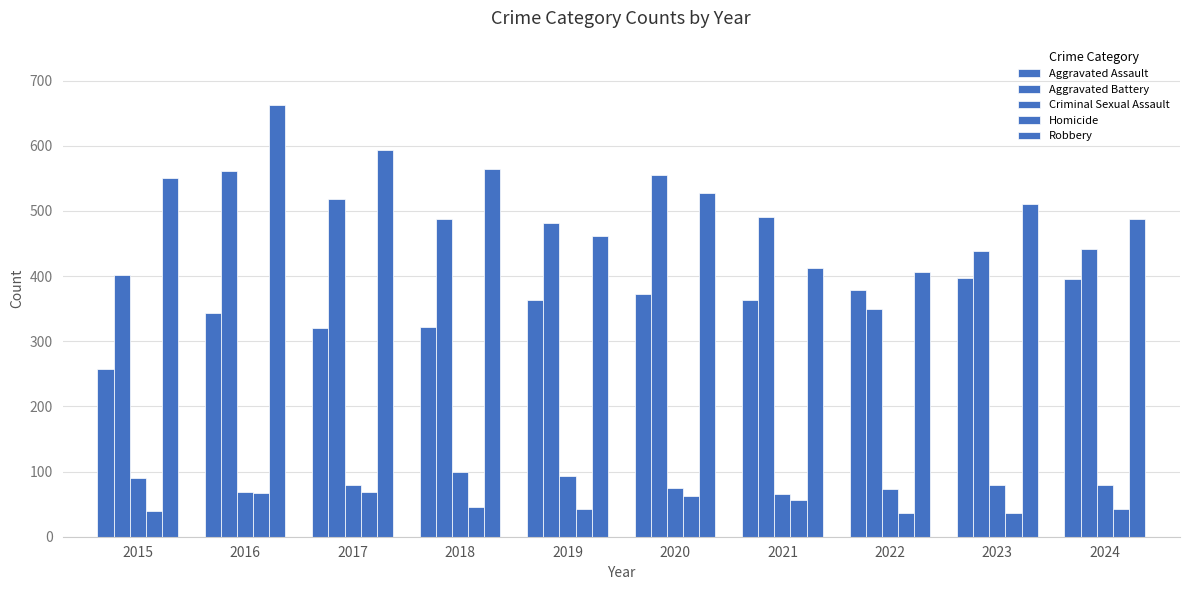

How many bars are there in total?

50